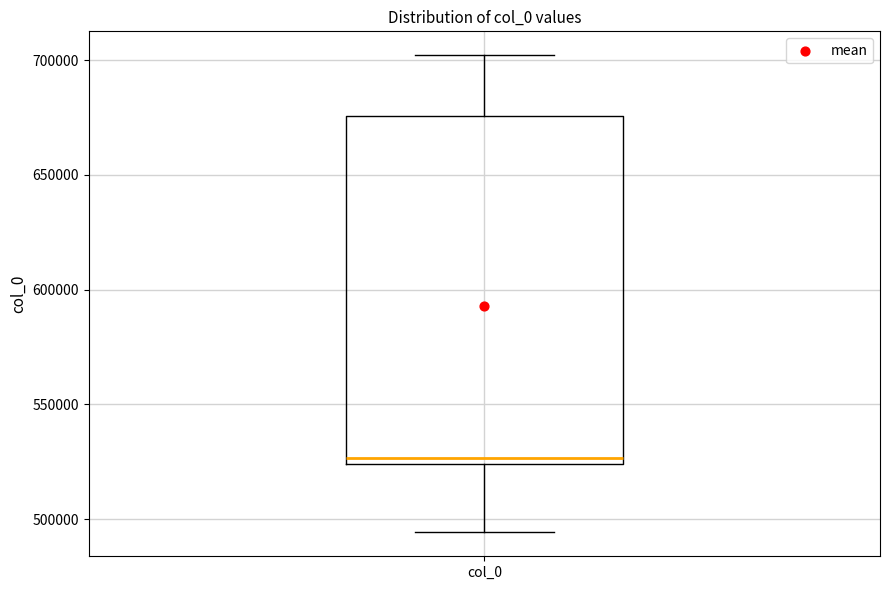

Transcribe this box plot: give where the median line is, the range the box spans, and where the two whiskers end, as read against the y-axis. The values are not printed on the chart, so give them approximately, as read against the axis.

median 525000 (just above the box's lower edge), box 525000 to 675000, whiskers 495000 to 700000